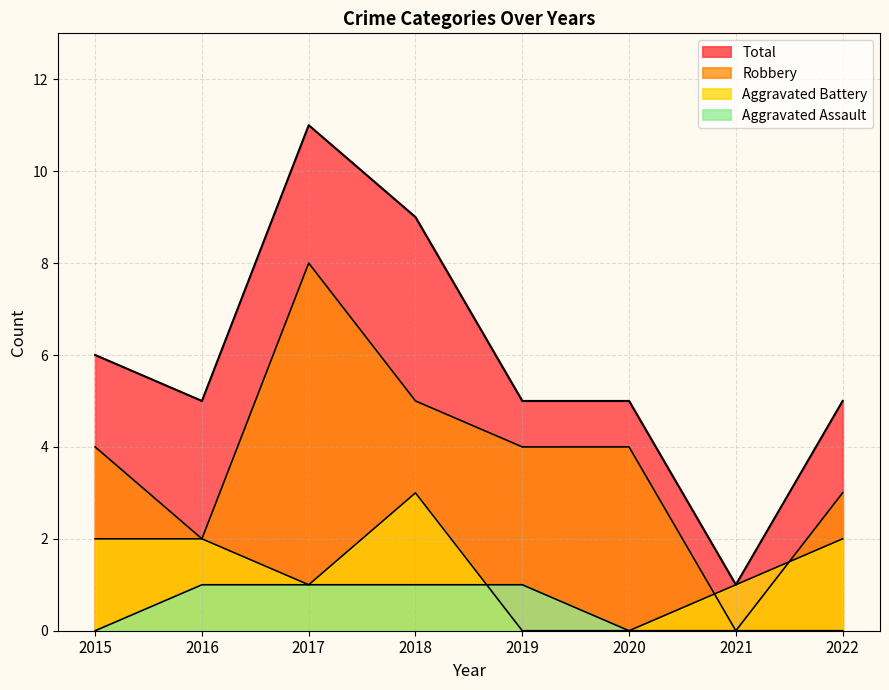

What is the spread (max minus min) of values at 2015?

6